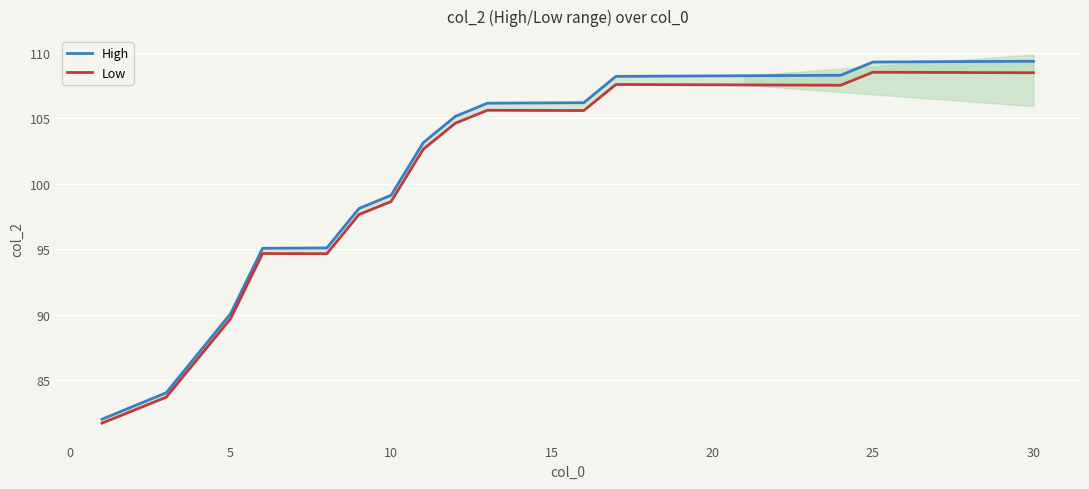

In Low, how many points are lower than both neighbors (excluding endpoints)?

3